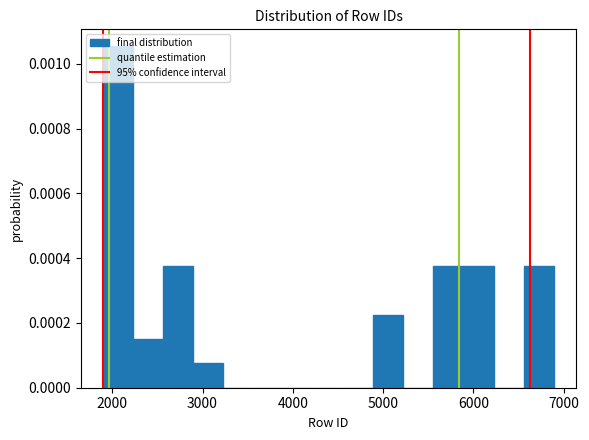

Read against the x-axis, roughly where is the centre of the tallest bar?

2100